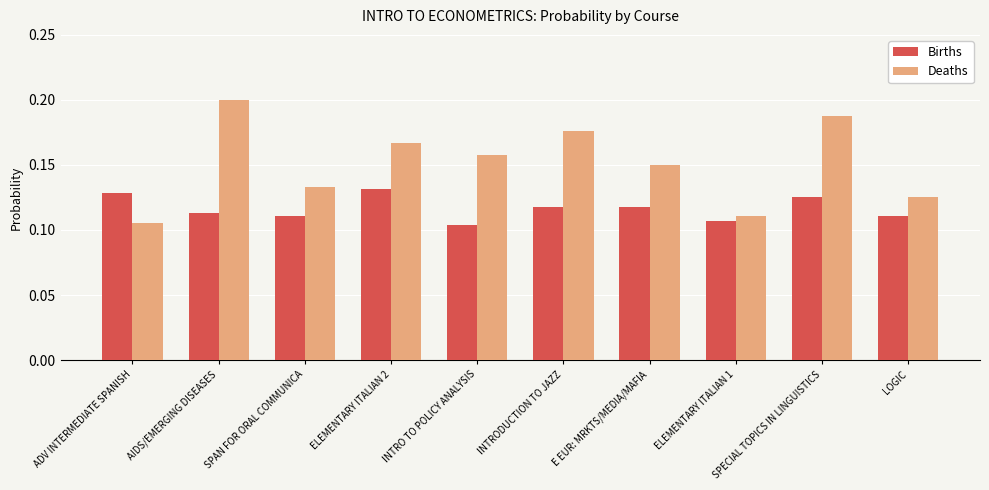

Is the value of Births at SPAN FOR ORAL COMMUNICA greater than the value of Deaths at ELEMENTARY ITALIAN 2?

No